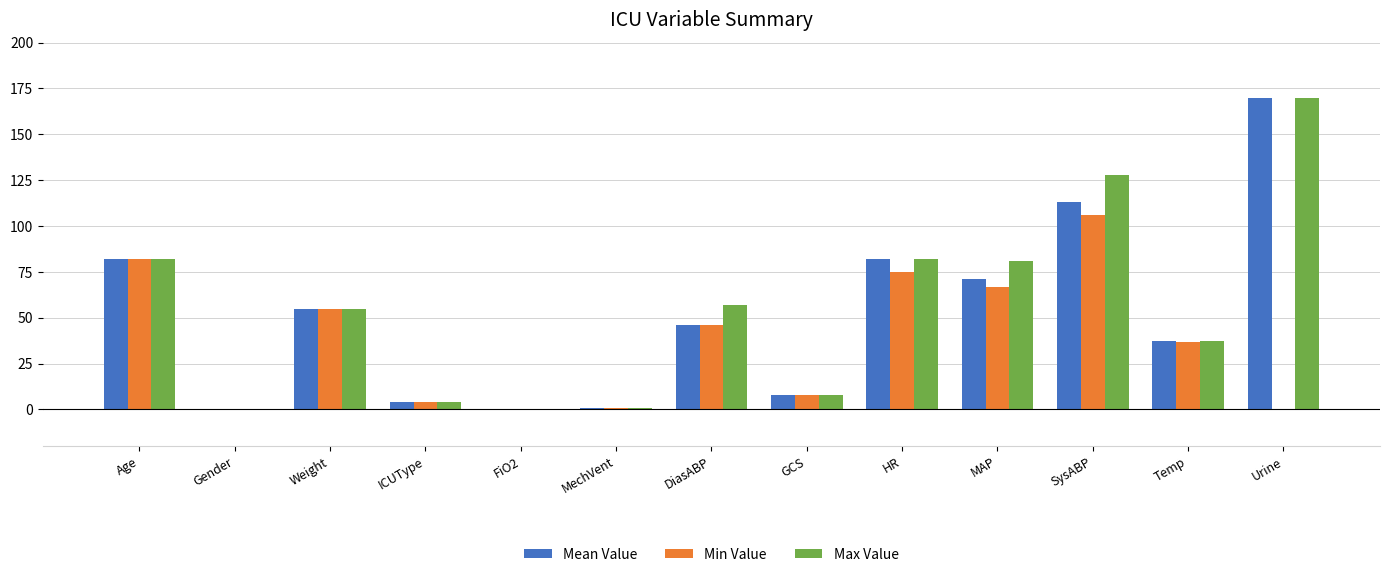

Is it true that Max Value equals 122.8 at HR?

False